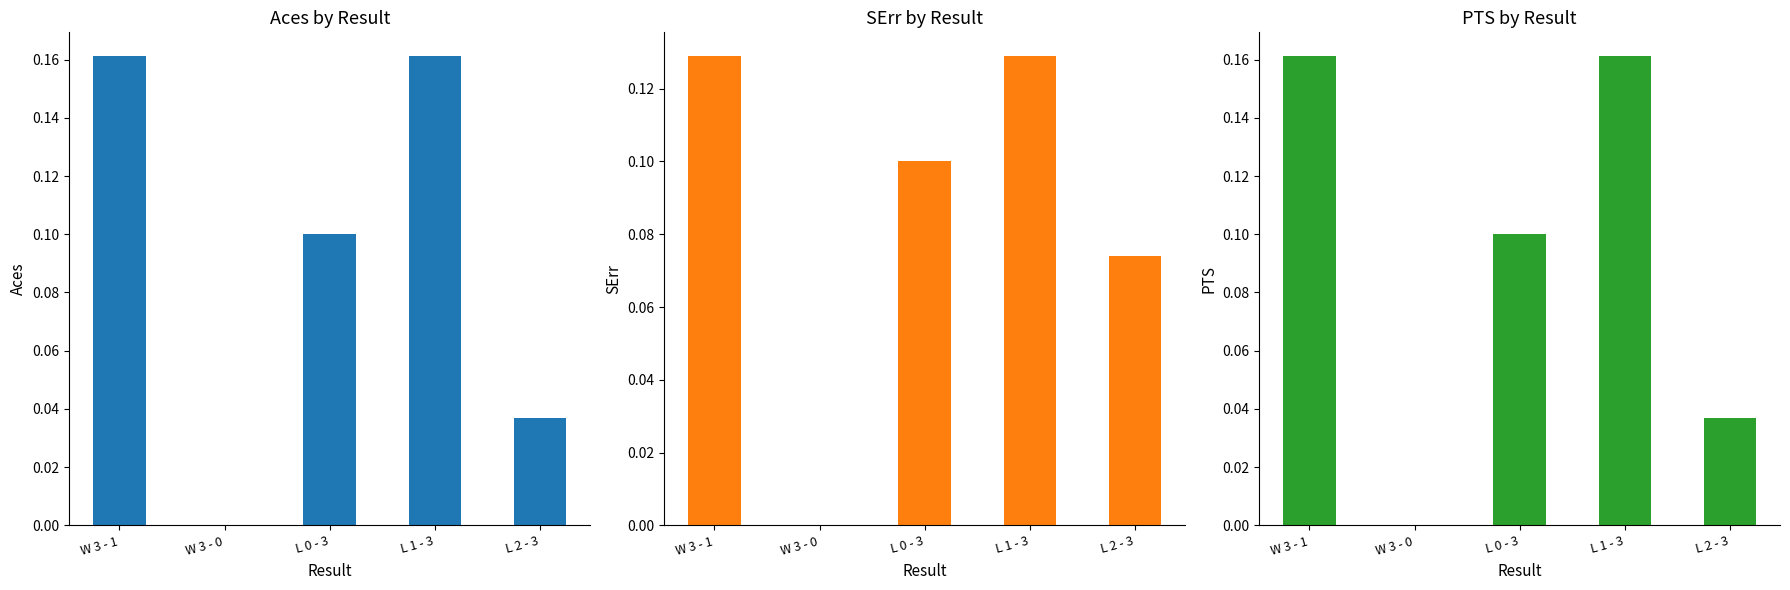

At how many categories does at least one series exceed 0?

4